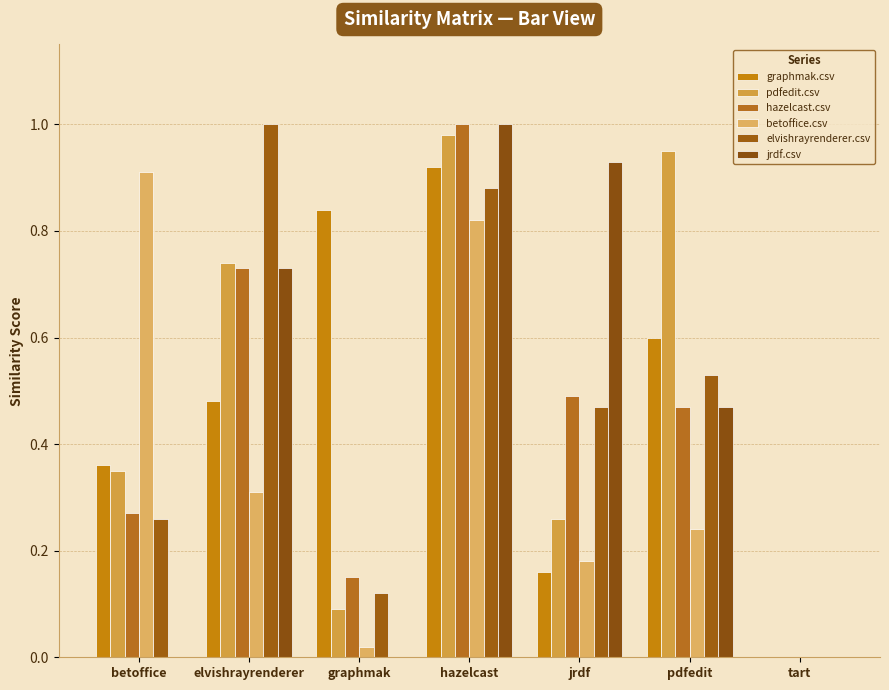

Between jrdf and tart, which series saw the biggest shift?

jrdf.csv